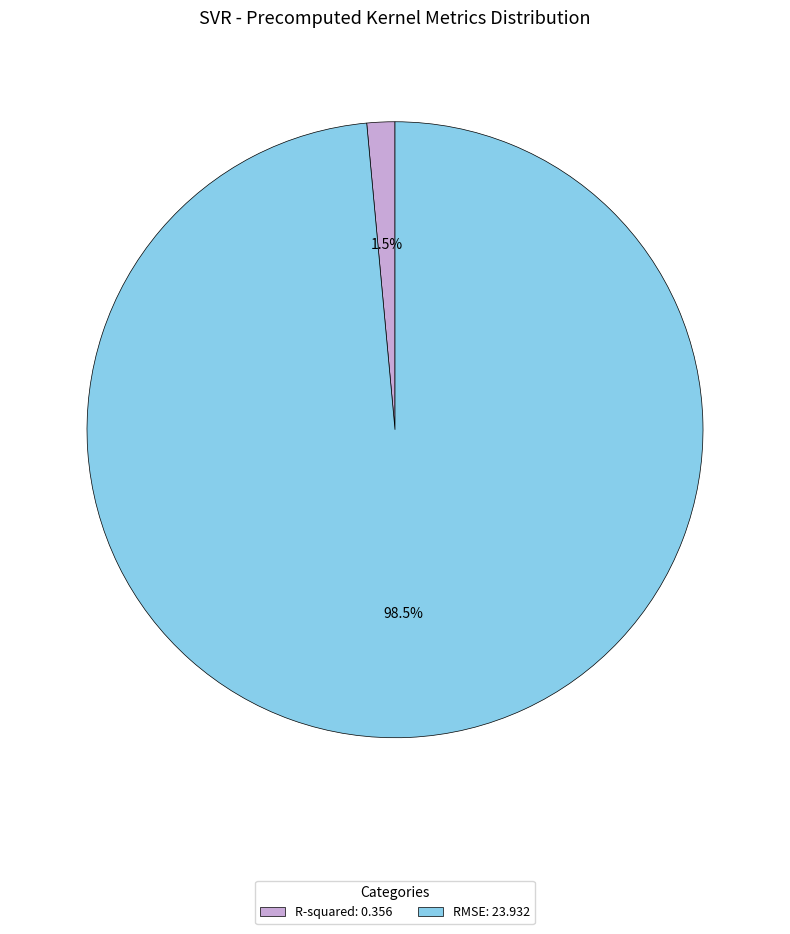

How many slices are in this pie chart?

2